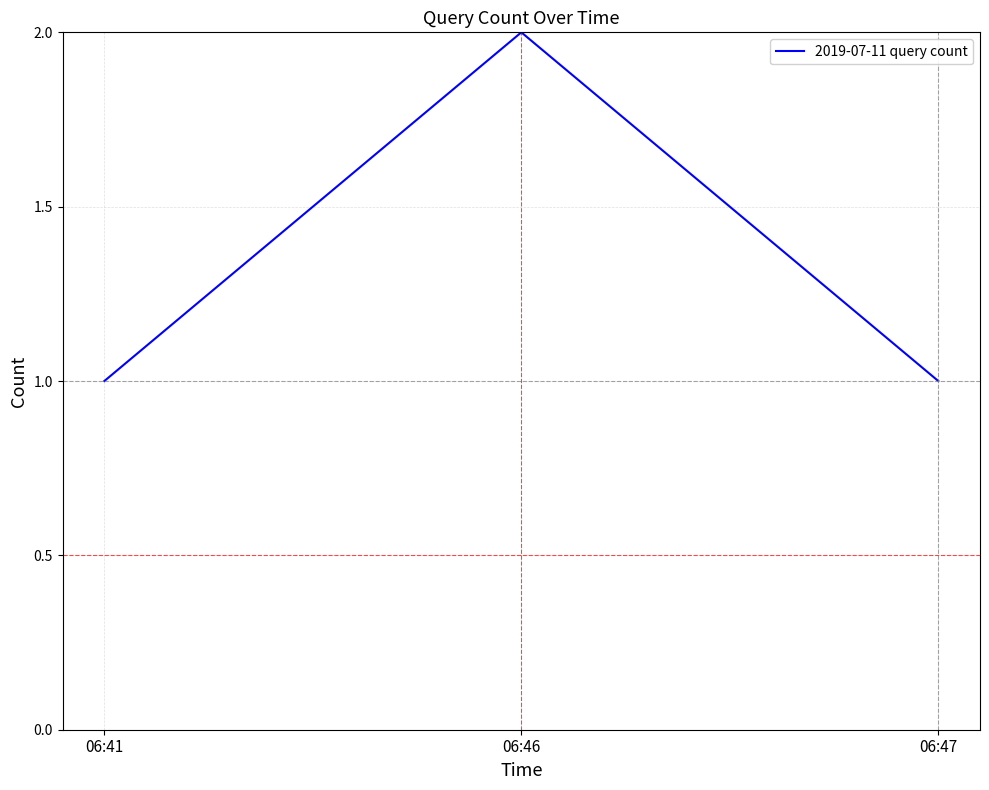

Reading left to right, extract all data points from this chart.

06:41=1	06:46=2	06:47=1